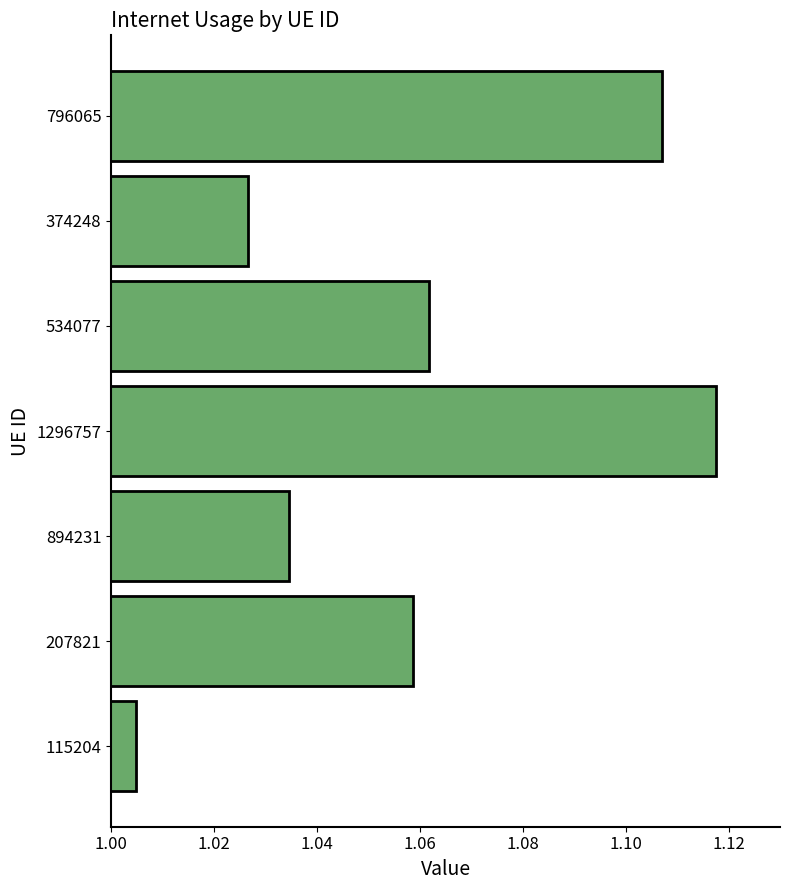

Rank the categories by value from lowest to highest.

115204, 374248, 894231, 207821, 534077, 796065, 1296757